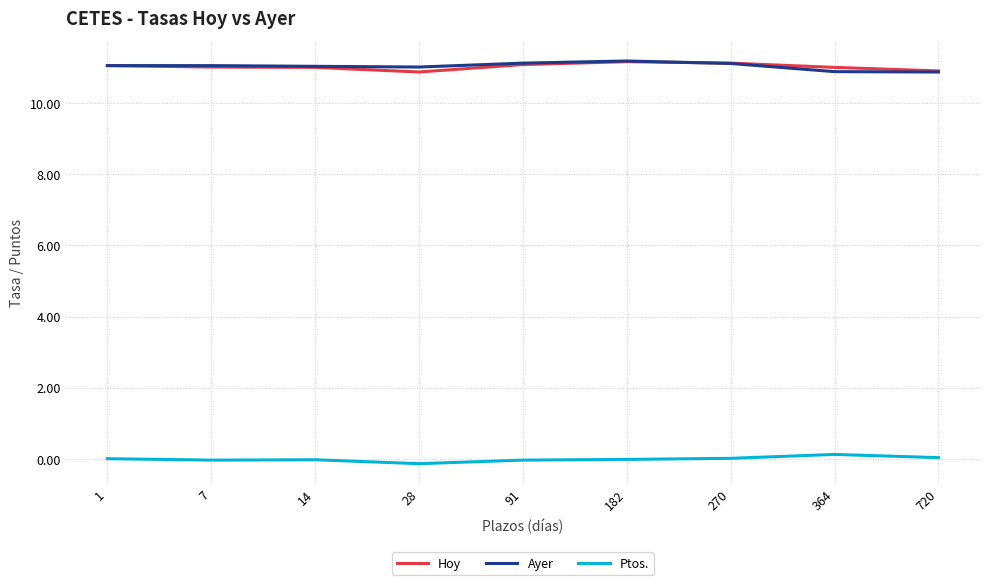

What value does the Hoy series have at 720?

10.9